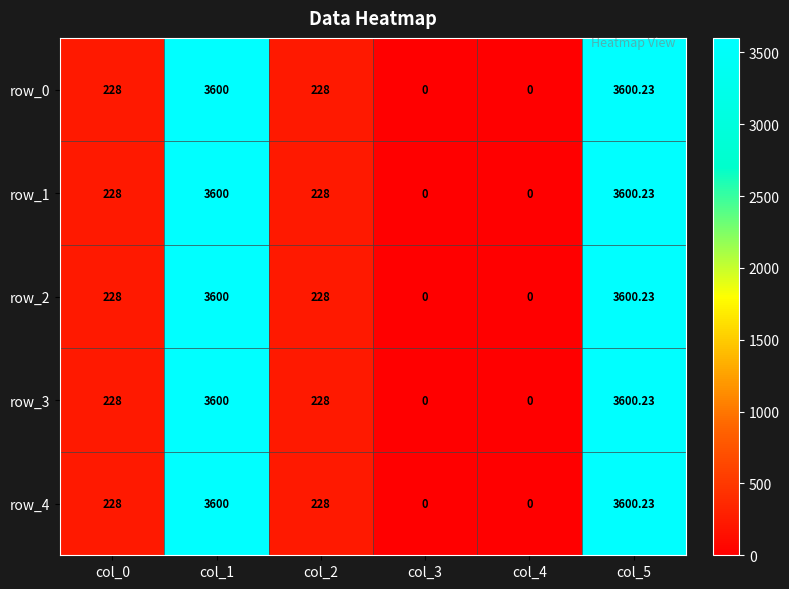

Is the value of row_0 at col_5 greater than the value of row_2 at col_4?

Yes